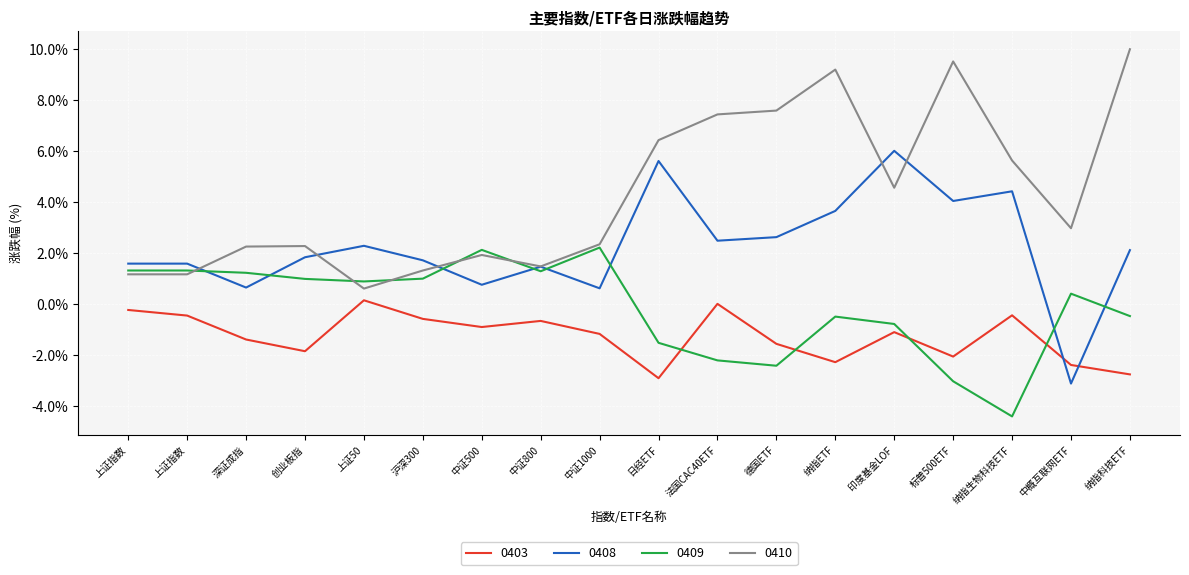

Does the chart display data point markers on the line(s)?

No